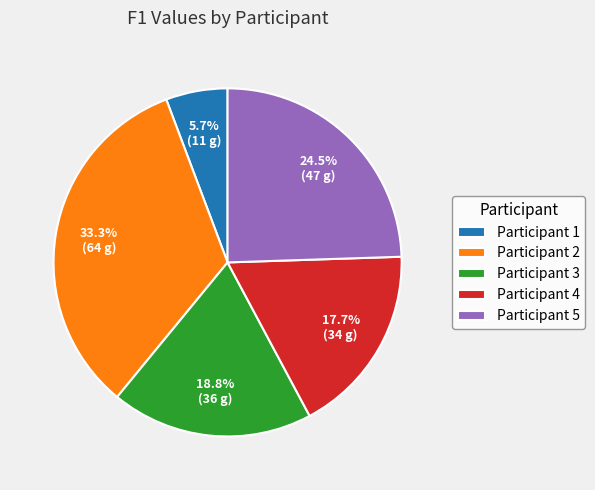

What is the ratio of the value at Participant 3 to the value at Participant 5?

0.8